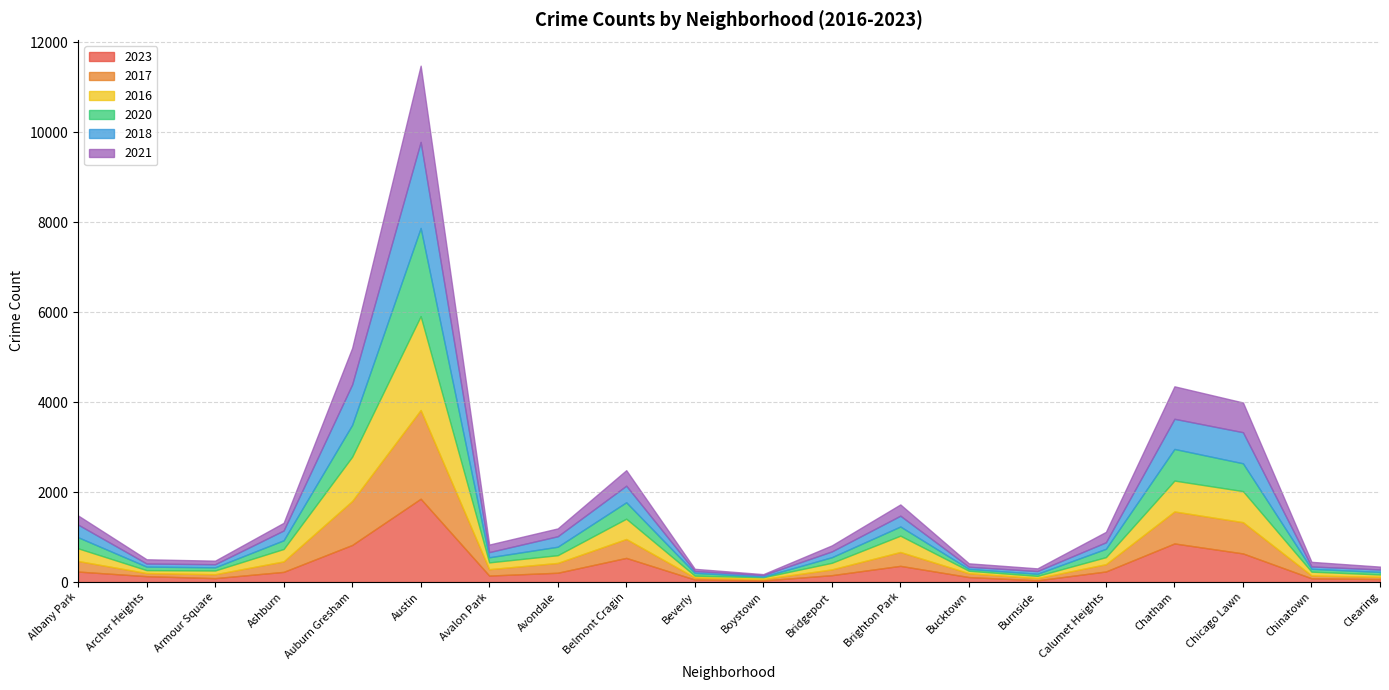

What is the label of the 12th point from the right?

Belmont Cragin